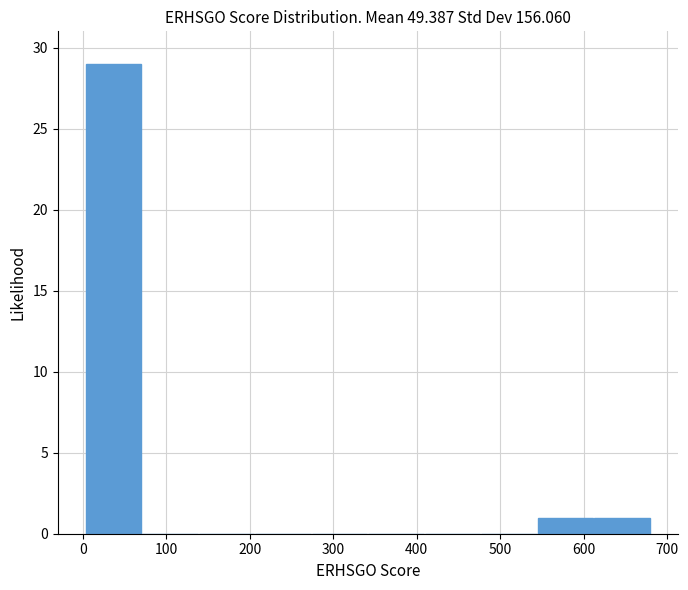

What is the height of the bar covering 610 to 680 on the x-axis? Neither the bar edges nor the heights are printed on the chart, so give them approximately, as read against the axes.

1